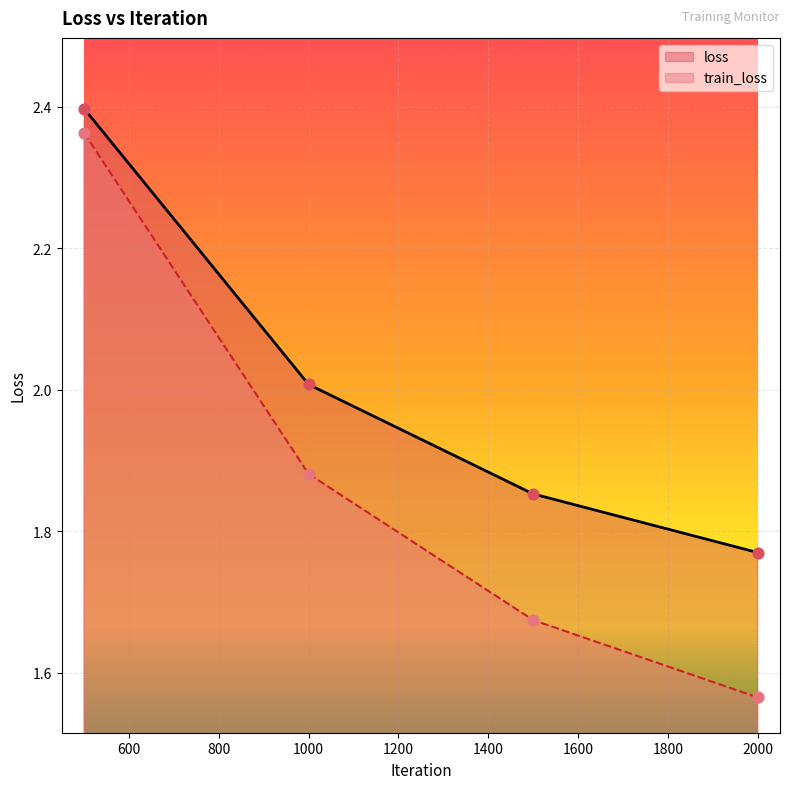

What is the total value across all series at 1000?

3.9